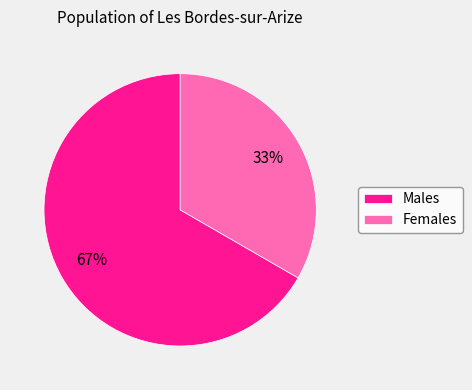

To the nearest percent, what percentage of the pie is Females?

33%